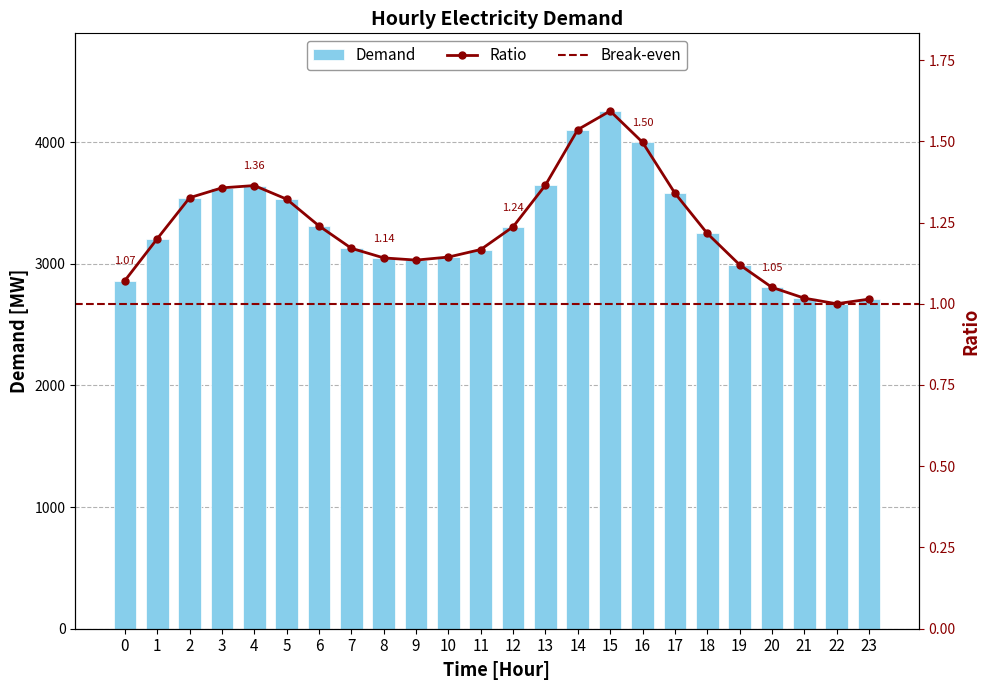

Which category has the lowest value across all series?

22